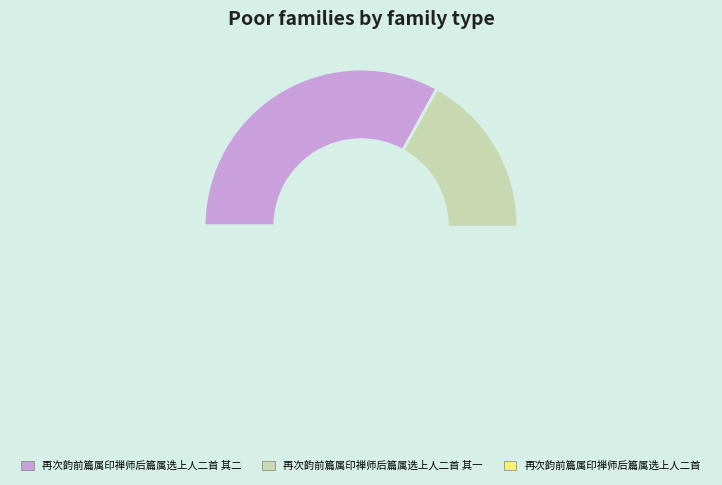

Count the number of slices in the pie.

3